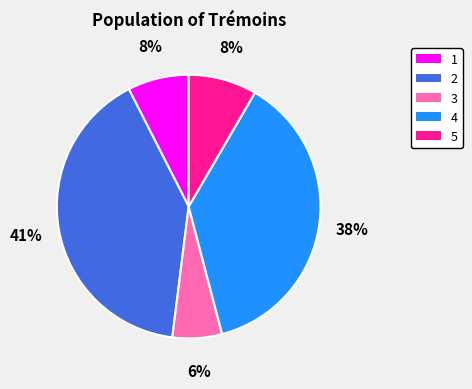

Is it true that 4 is 38% of the pie?

True